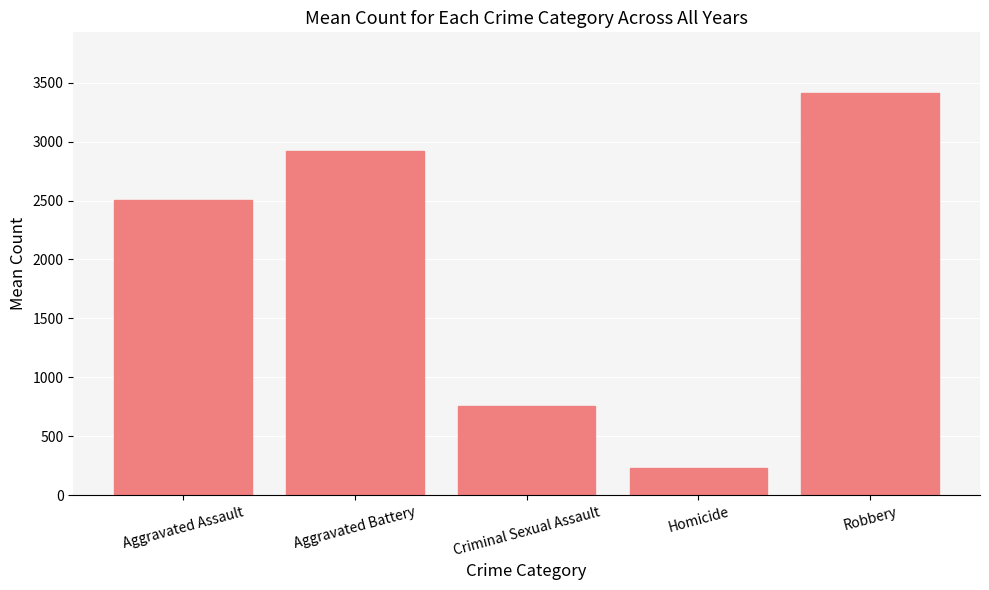

Count the number of categories in the chart.

5